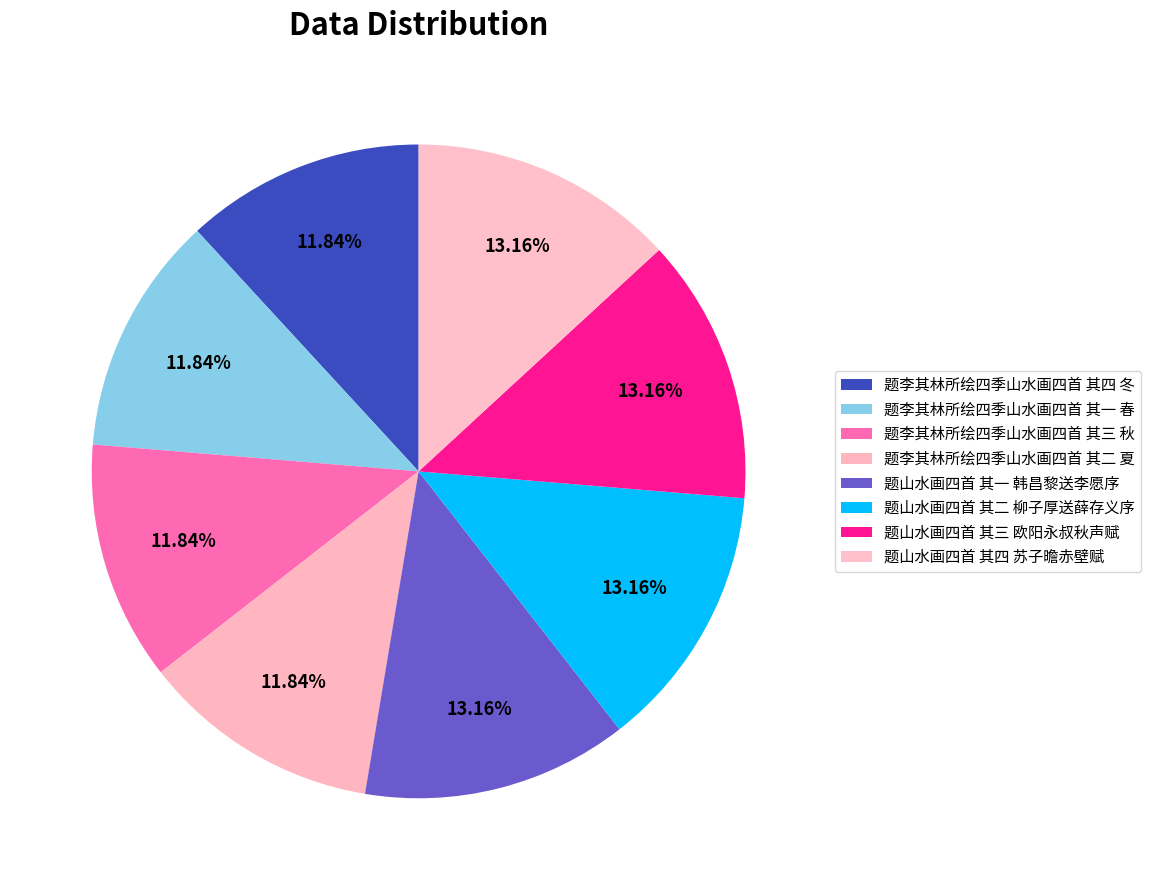

What is the total percentage of 题李其林所绘四季山水画四首 其三 秋 and 题李其林所绘四季山水画四首 其四 冬?

23.7%